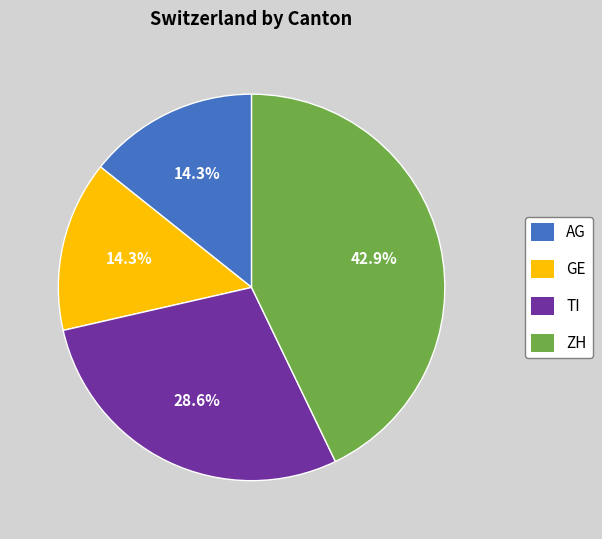

Combined, what portion of the pie is GE and AG?

28.6%